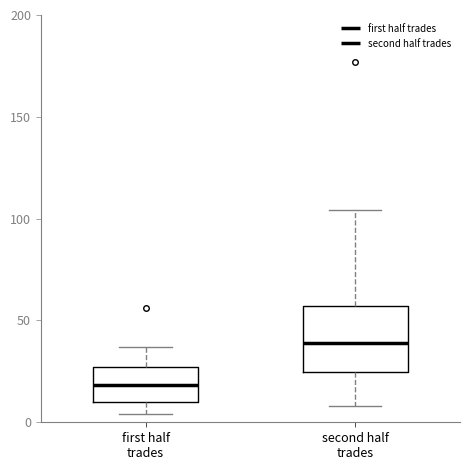

Which box is the tallest, from its lower edge to its upper edge?

second half trades